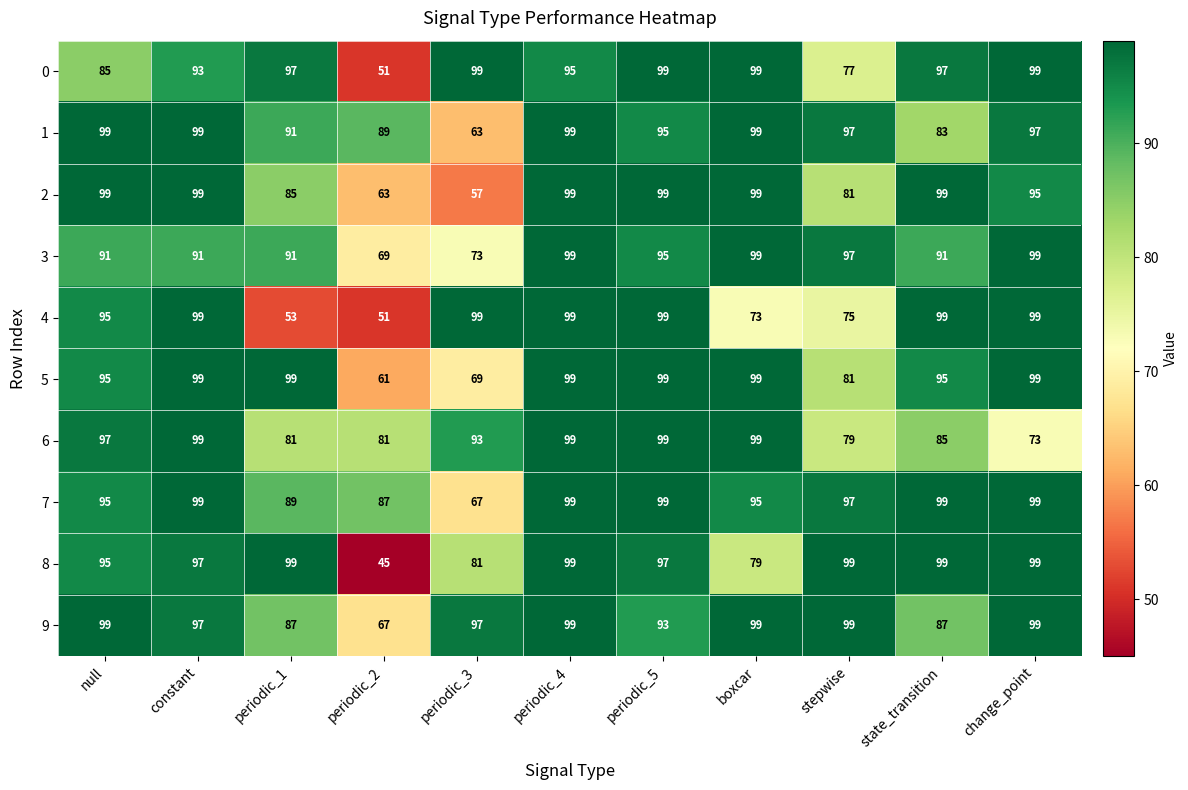

What is the sum of all 9 values?

1023